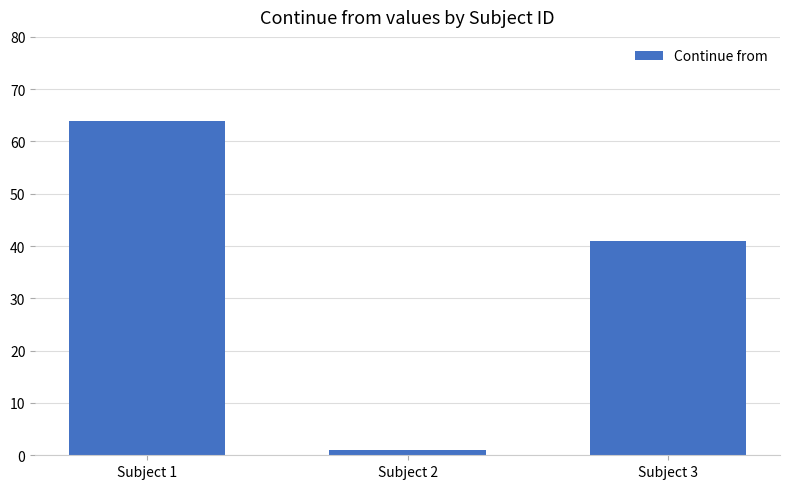

Approximately how many times larger is the value at Subject 3 compared to Subject 2?

41.0